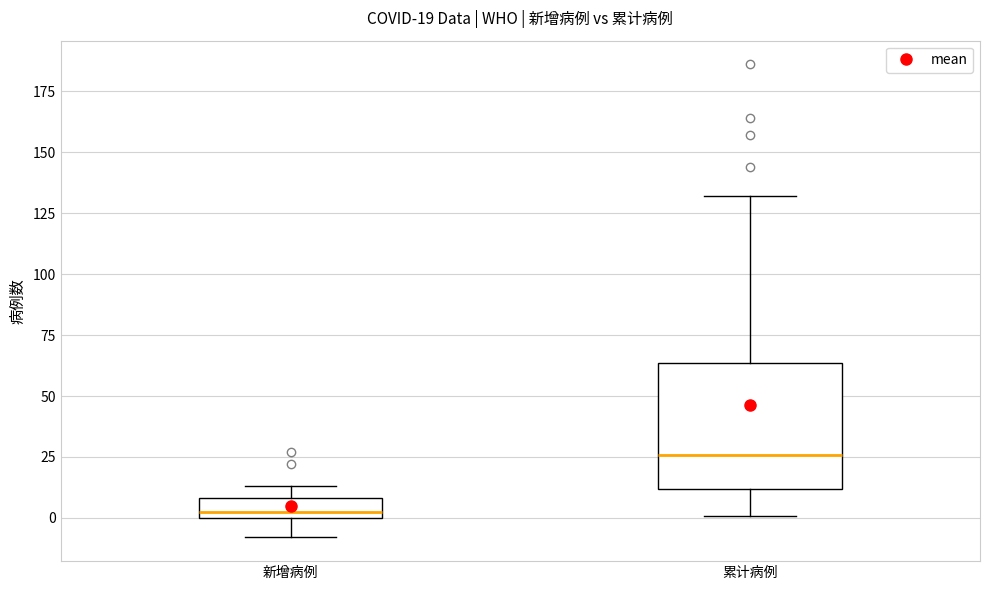

Comparing the boxes themselves (not the whiskers), which one is the tallest?

累计病例